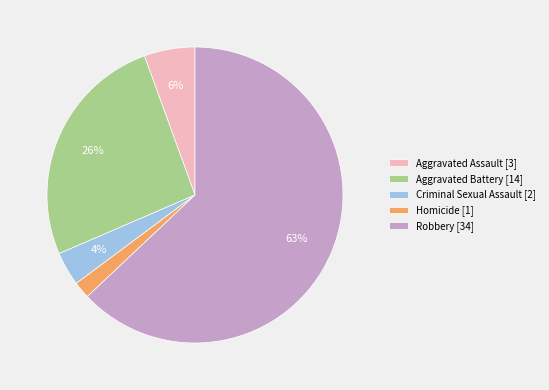

True or false: Criminal Sexual Assault [2] accounts for 4% of the total.

True